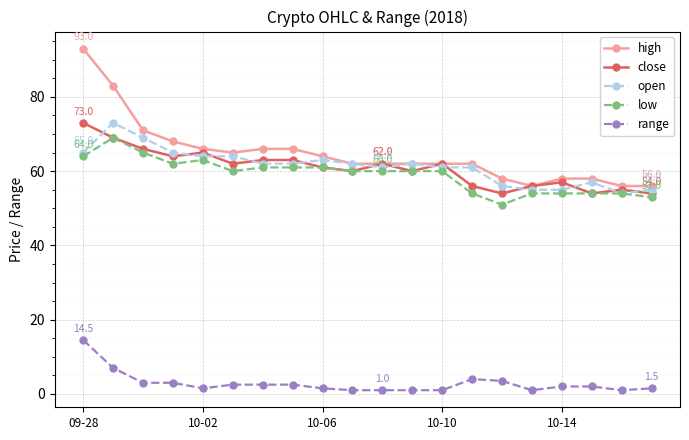

What is the lowest value of the open series?

54.0